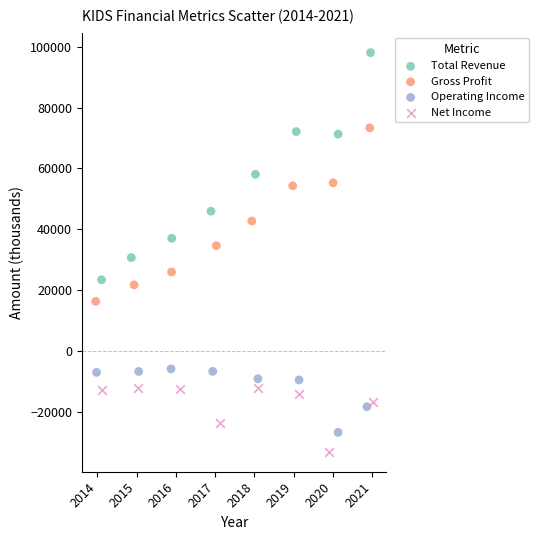

Which series reaches the maximum Y coordinate?

Total Revenue